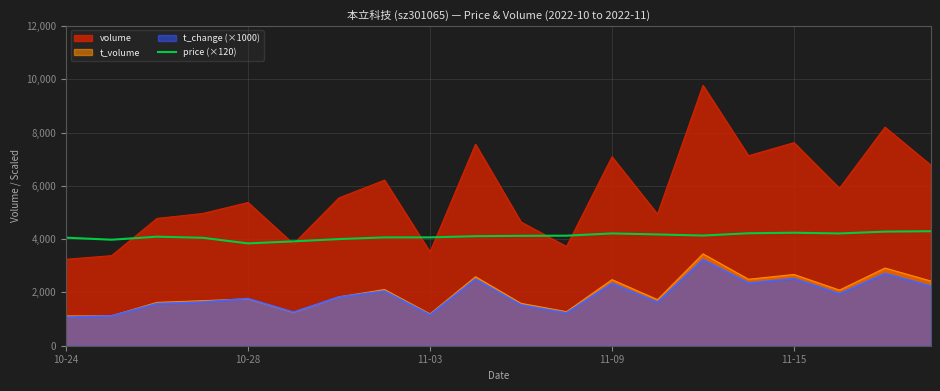

True or false: t_change (×1000) and price (×120) intersect in this chart.

False